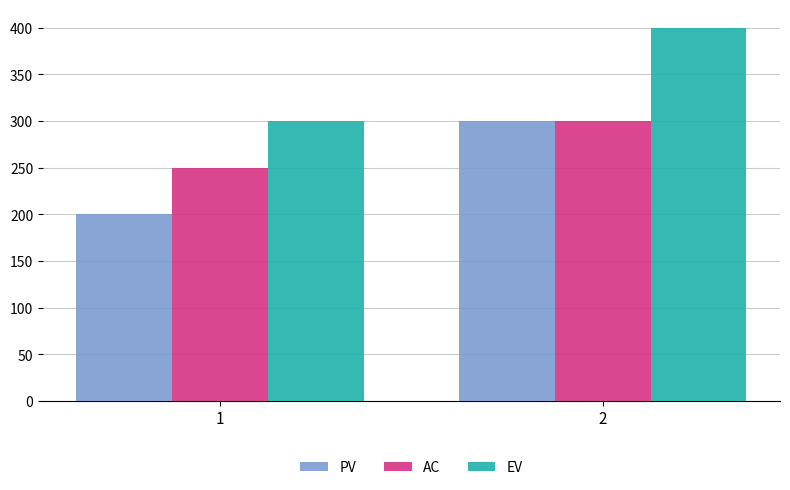

How many data points in AC are less than 300?

1